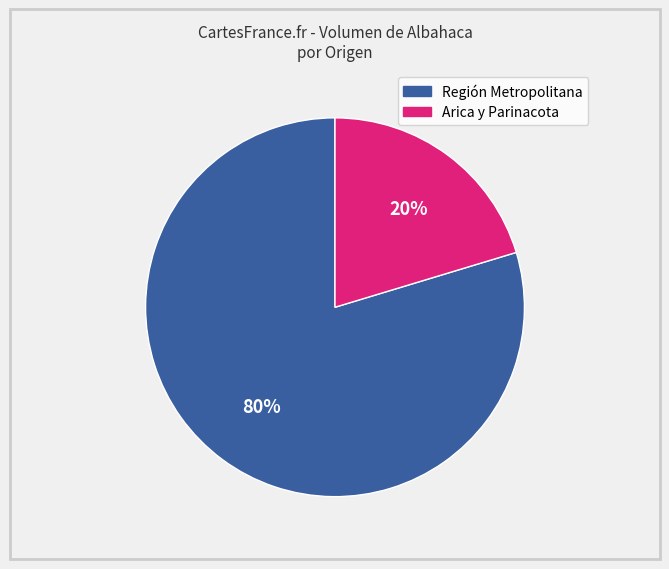

Is there a majority slice in this chart?

Yes